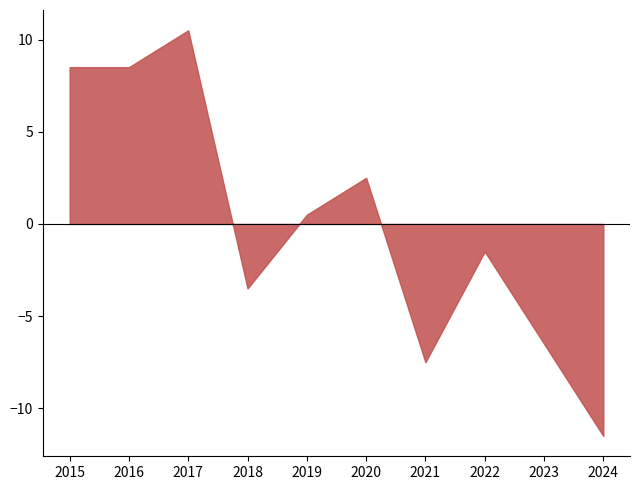

True or false: Theft has more than 0 interior local peaks.

True